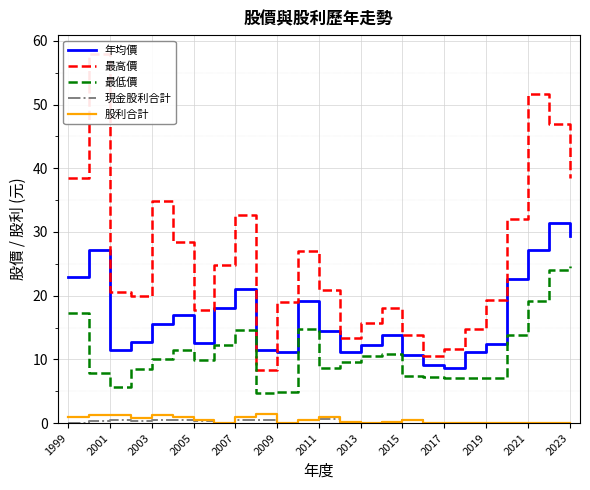

The 最低價 series shows 14.3 at 15. True or false?

False